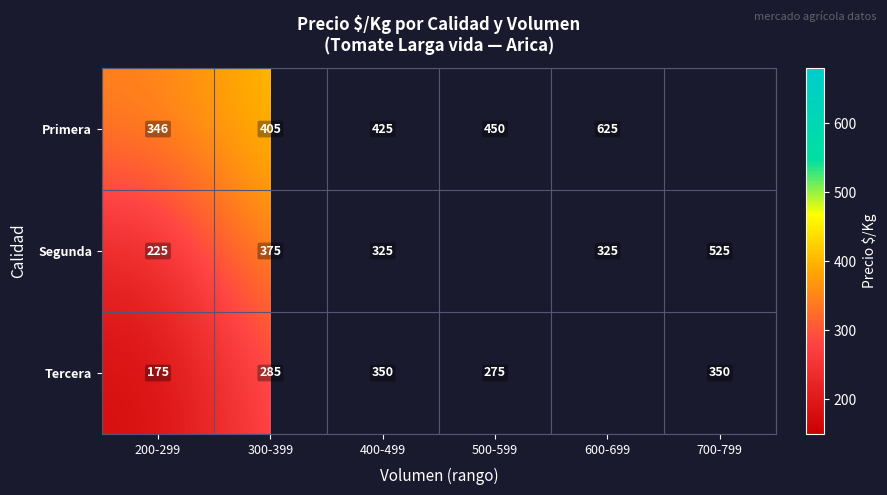

How many categories are shown in the chart?

6